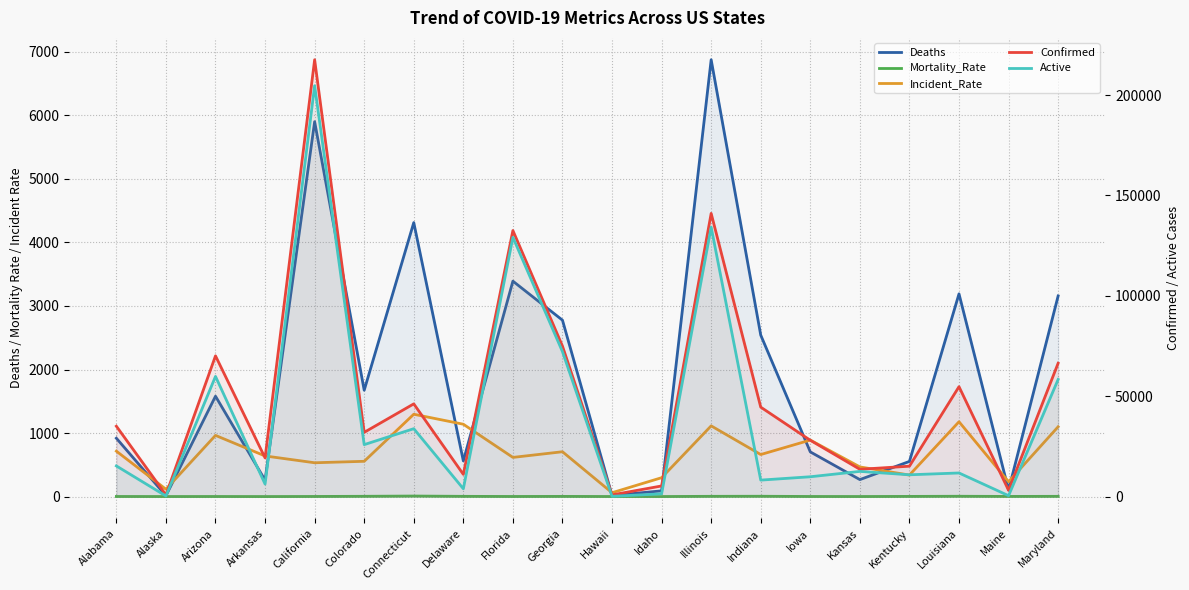

Reading right to left, transcribe all the data shown in this chart.

Deaths: Maryland=3157.0	Maine=104.0	Louisiana=3190.0	Kentucky=554.0	Kansas=268.0	Iowa=704.0	Indiana=2541.0	Illinois=6873.0	Idaho=91.0	Hawaii=18.0	Georgia=2776.0	Florida=3390.0	Delaware=562.0	Connecticut=4311.0	Colorado=1674.0	California=5899.0	Arkansas=259.0	Arizona=1580.0	Alaska=14.0	Alabama=919.0
Mortality_Rate: Maryland=4.8	Maine=3.3	Louisiana=5.8	Kentucky=3.7	Kansas=2.0	Iowa=2.5	Indiana=5.9	Illinois=4.9	Idaho=1.7	Hawaii=2.1	Georgia=3.7	Florida=2.6	Delaware=4.6	Connecticut=9.3	Colorado=5.2	California=2.8	Arkansas=1.3	Arizona=2.3	Alaska=1.6	Alabama=2.6
Incident_Rate: Maryland=1099.1	Maine=234.6	Louisiana=1178.1	Kentucky=339.5	Kansas=467.4	Iowa=889.8	Indiana=662.1	Illinois=1113.3	Idaho=297.8	Hawaii=61.6	Georgia=706.2	Florida=617.1	Delaware=1139.0	Connecticut=1295.9	Colorado=555.8	California=532.9	Arkansas=639.9	Arizona=963.4	Alaska=116.3	Alabama=715.5
Confirmed: Maryland=66450.0	Maine=3154.0	Louisiana=54769.0	Kentucky=15167.0	Kansas=13617.0	Iowa=28073.0	Indiana=44575.0	Illinois=141077.0	Idaho=5322.0	Hawaii=872.0	Georgia=74985.0	Florida=132545.0	Delaware=11091.0	Connecticut=46206.0	Colorado=32022.0	California=217612.0	Arkansas=19310.0	Arizona=70124.0	Alaska=870.0	Alabama=35083.0
Active: Maryland=58358.0	Maine=484.0	Louisiana=11787.0	Kentucky=10883.0	Kansas=12570.0	Iowa=9902.0	Indiana=8234.0	Illinois=134204.0	Idaho=1404.0	Hawaii=149.0	Georgia=72209.0	Florida=129155.0	Delaware=3919.0	Connecticut=33842.0	Colorado=25902.0	California=204685.0	Arkansas=6267.0	Arizona=59885.0	Alaska=316.0	Alabama=15298.0